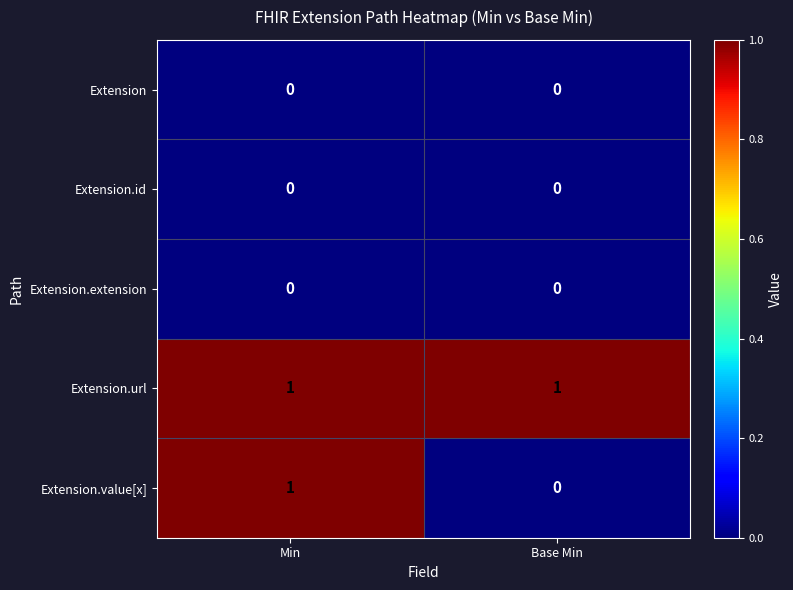

Reading left to right, list all the values displayed in this chart.

Extension: Min=0	Base Min=0
Extension.id: Min=0	Base Min=0
Extension.extension: Min=0	Base Min=0
Extension.url: Min=1	Base Min=1
Extension.value[x]: Min=1	Base Min=0